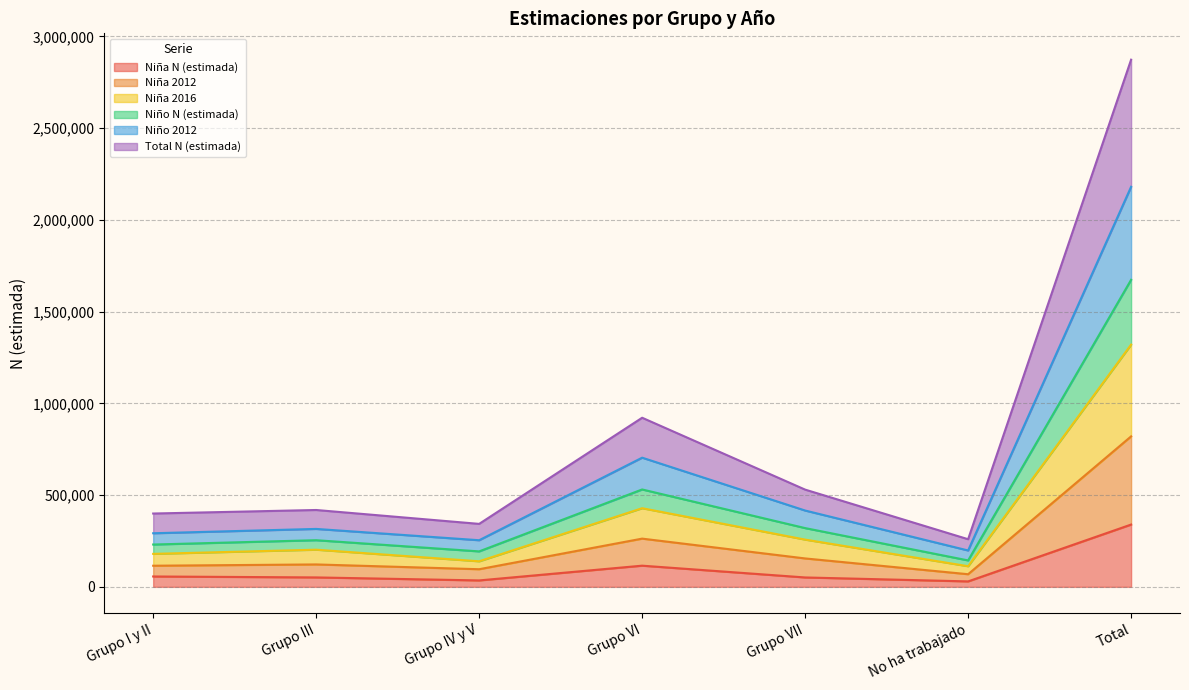

True or false: Niña N (estimada) has more than 1 points higher than both neighbors.

False